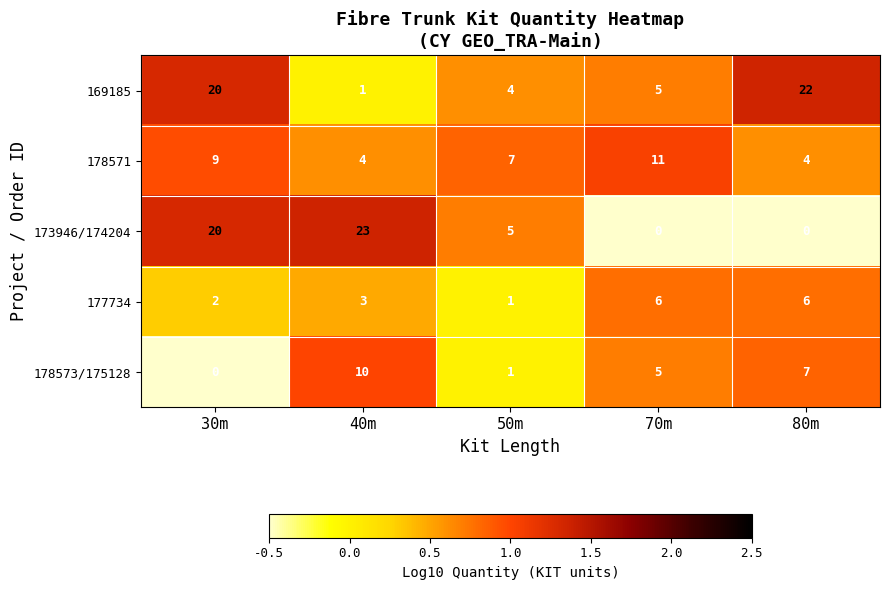

The 169185 series shows 4 at 50m. True or false?

True